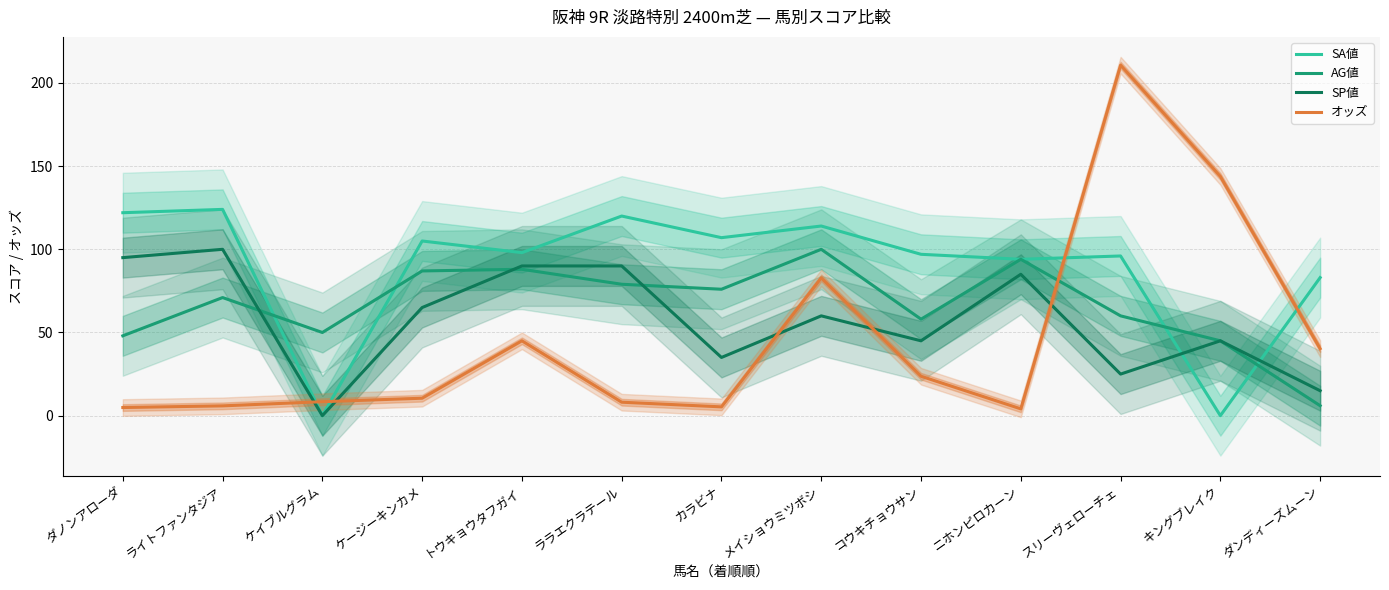

At トウキョウタフガイ, list the series in order from smallest to largest.

オッズ, AG値, SP値, SA値